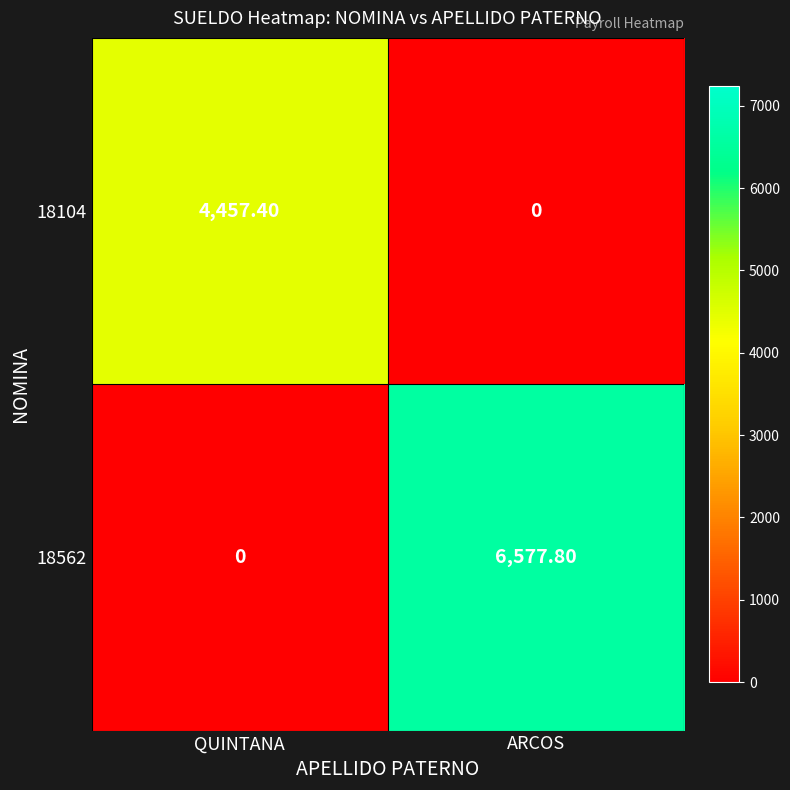

What is the total value across all series at ARCOS?

6577.8